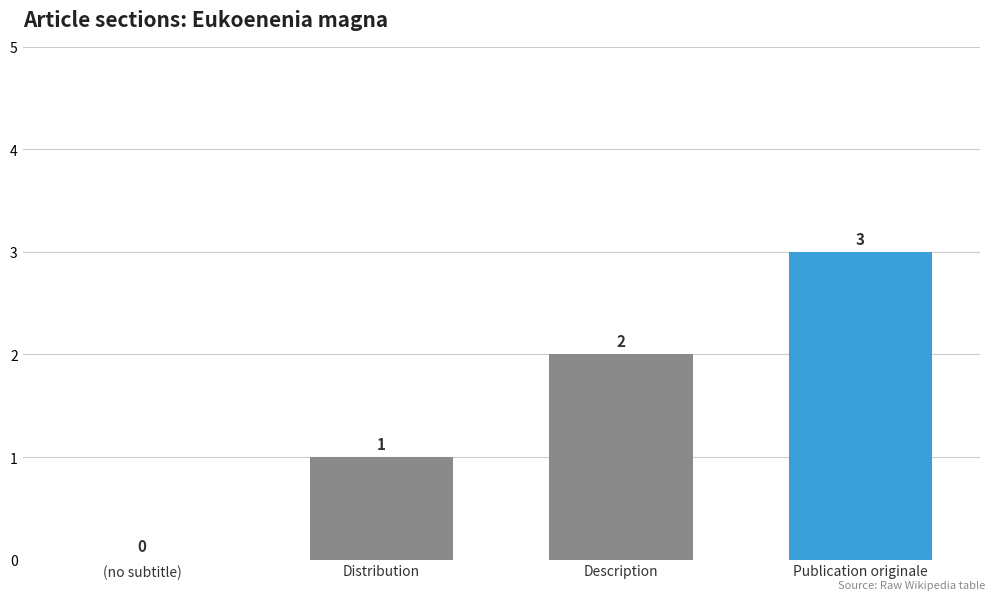

True or false: the data shows 1 at Publication originale.

False